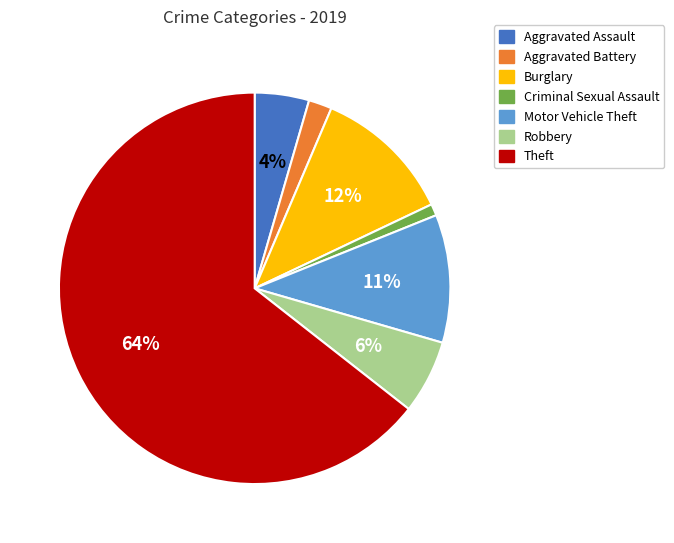

Is it true that Burglary is 22% of the pie?

False